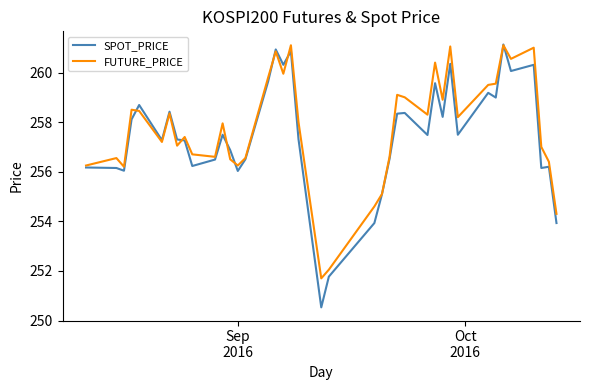

Which series has the widest spread of values?

SPOT_PRICE